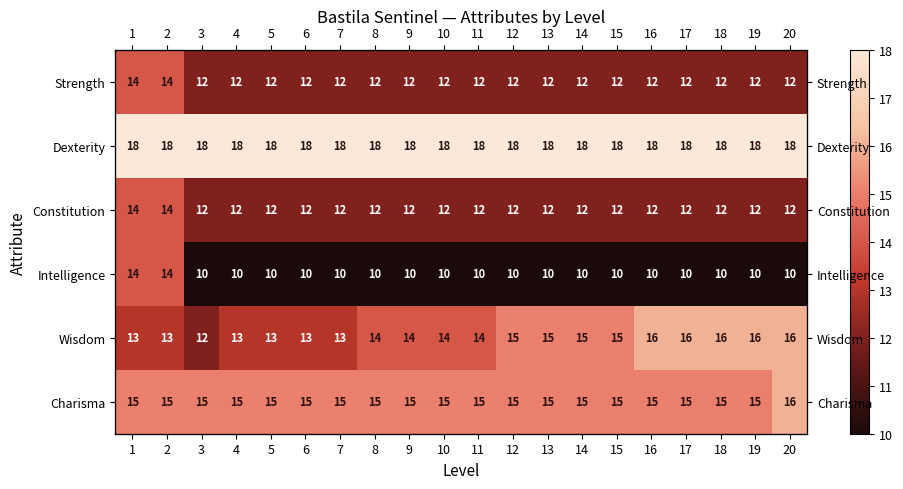

At 19, list the series in order from largest to smallest.

Dexterity, Wisdom, Charisma, Strength, Constitution, Intelligence